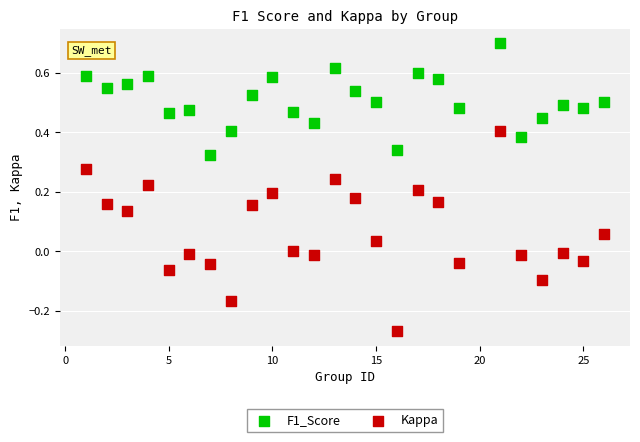

Across all data points, what is the range of X values (max minus min)?

25.0